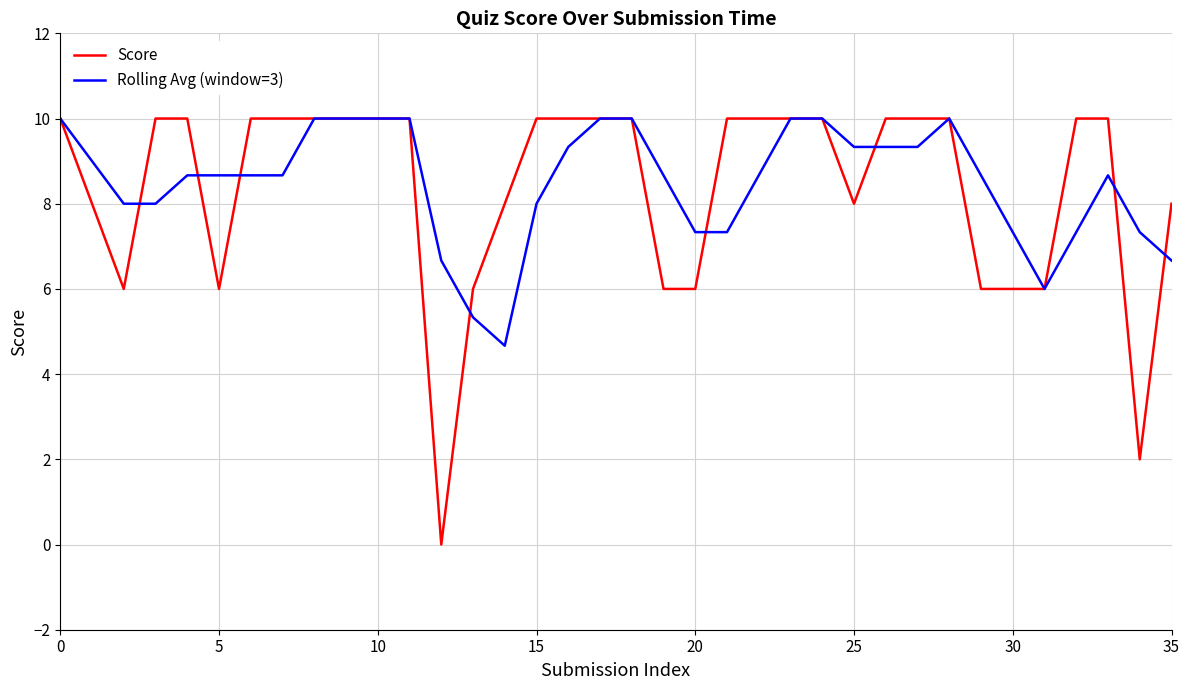

What is the lowest value of the Rolling Avg (window=3) series?

4.7